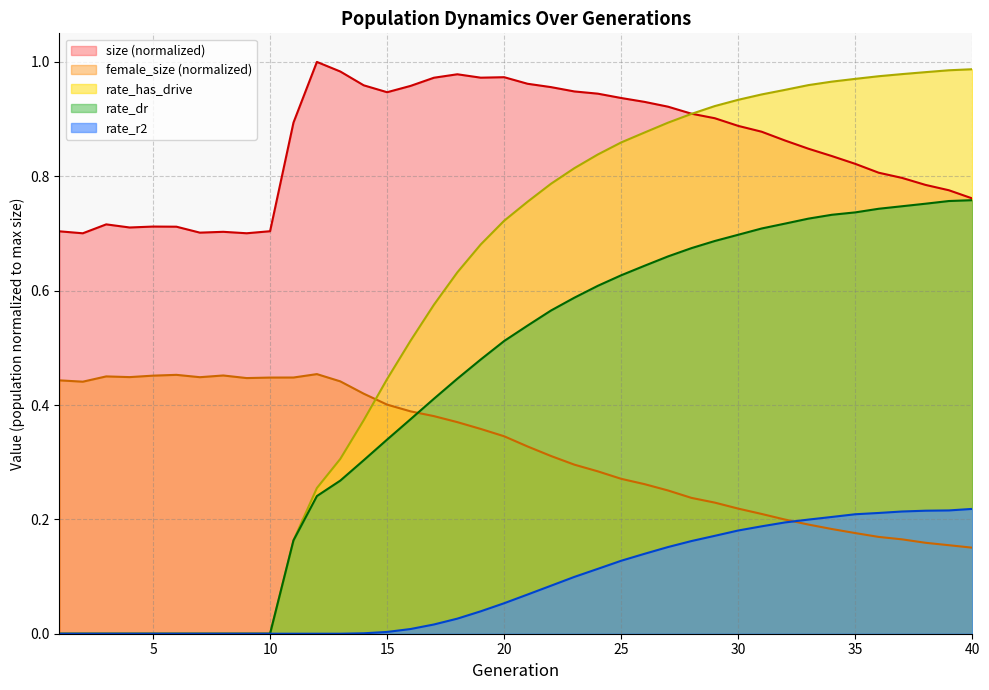

Reading left to right, list all the values displayed in this chart.

size: 1=0.7	2=0.7	3=0.7	4=0.7	5=0.7	6=0.7	7=0.7	8=0.7	9=0.7	10=0.7	11=0.9	12=1.0	13=1.0	14=1.0	15=0.9	16=1.0	17=1.0	18=1.0	19=1.0	20=1.0	21=1.0	22=1.0	23=0.9	24=0.9	25=0.9	26=0.9	27=0.9	28=0.9	29=0.9	30=0.9	31=0.9	32=0.9	33=0.8	34=0.8	35=0.8	36=0.8	37=0.8	38=0.8	39=0.8	40=0.8
female_size: 1=0.4	2=0.4	3=0.5	4=0.4	5=0.5	6=0.5	7=0.4	8=0.5	9=0.4	10=0.4	11=0.4	12=0.5	13=0.4	14=0.4	15=0.4	16=0.4	17=0.4	18=0.4	19=0.4	20=0.3	21=0.3	22=0.3	23=0.3	24=0.3	25=0.3	26=0.3	27=0.3	28=0.2	29=0.2	30=0.2	31=0.2	32=0.2	33=0.2	34=0.2	35=0.2	36=0.2	37=0.2	38=0.2	39=0.2	40=0.2
rate_dr: 1=0.0	2=0.0	3=0.0	4=0.0	5=0.0	6=0.0	7=0.0	8=0.0	9=0.0	10=0.0	11=0.2	12=0.2	13=0.3	14=0.3	15=0.3	16=0.4	17=0.4	18=0.4	19=0.5	20=0.5	21=0.5	22=0.6	23=0.6	24=0.6	25=0.6	26=0.6	27=0.7	28=0.7	29=0.7	30=0.7	31=0.7	32=0.7	33=0.7	34=0.7	35=0.7	36=0.7	37=0.7	38=0.8	39=0.8	40=0.8
rate_r2: 1=0.0	2=0.0	3=0.0	4=0.0	5=0.0	6=0.0	7=0.0	8=0.0	9=0.0	10=0.0	11=0.0	12=0.0	13=0.0	14=0.0	15=0.0	16=0.0	17=0.0	18=0.0	19=0.0	20=0.1	21=0.1	22=0.1	23=0.1	24=0.1	25=0.1	26=0.1	27=0.2	28=0.2	29=0.2	30=0.2	31=0.2	32=0.2	33=0.2	34=0.2	35=0.2	36=0.2	37=0.2	38=0.2	39=0.2	40=0.2
rate_has_drive: 1=0.0	2=0.0	3=0.0	4=0.0	5=0.0	6=0.0	7=0.0	8=0.0	9=0.0	10=0.0	11=0.2	12=0.3	13=0.3	14=0.4	15=0.4	16=0.5	17=0.6	18=0.6	19=0.7	20=0.7	21=0.8	22=0.8	23=0.8	24=0.8	25=0.9	26=0.9	27=0.9	28=0.9	29=0.9	30=0.9	31=0.9	32=1.0	33=1.0	34=1.0	35=1.0	36=1.0	37=1.0	38=1.0	39=1.0	40=1.0